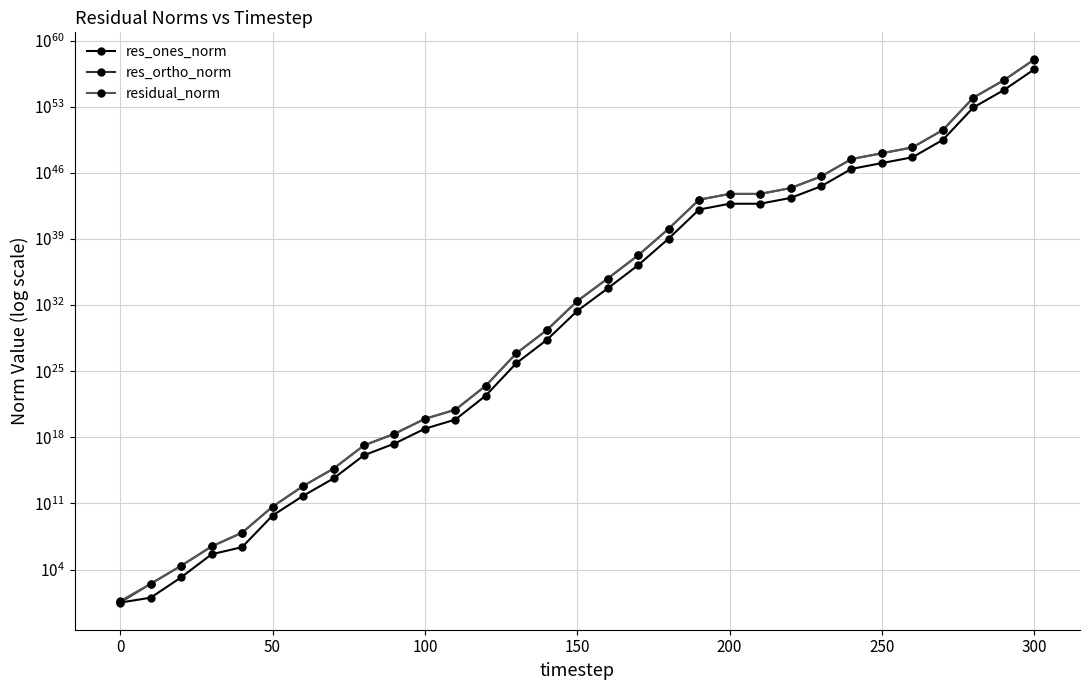

Does the chart have visible grid lines?

Yes